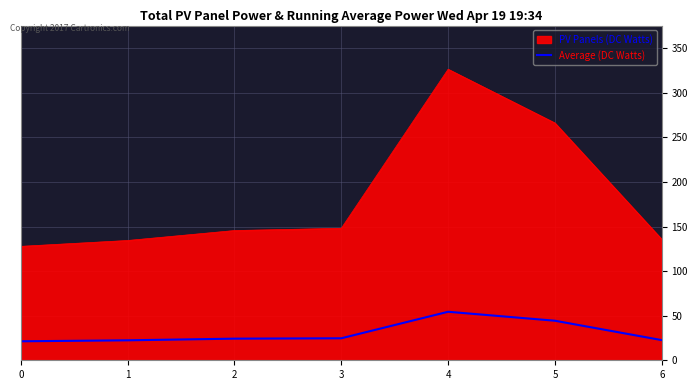

List the series in order of their peak value, highest first.

PV Panels (DC Watts), Average (DC Watts)